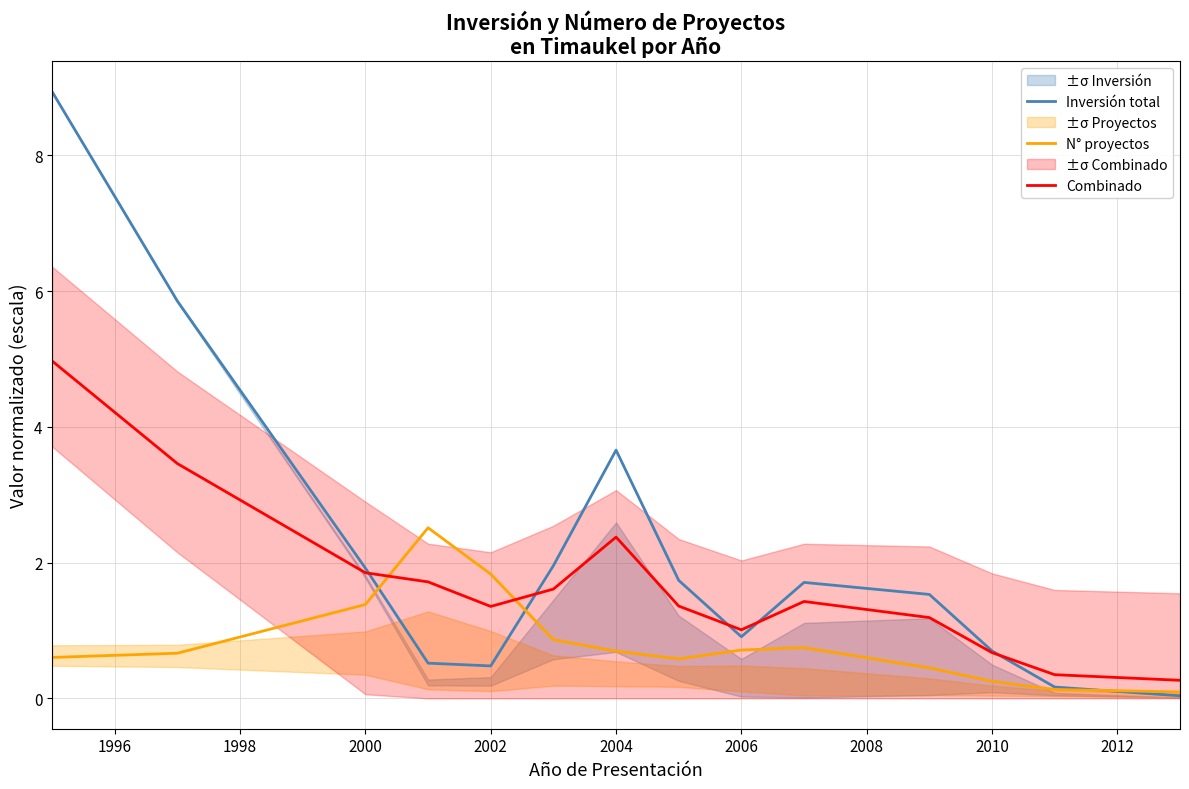

What is the highest value of the Combinado series?

5.0